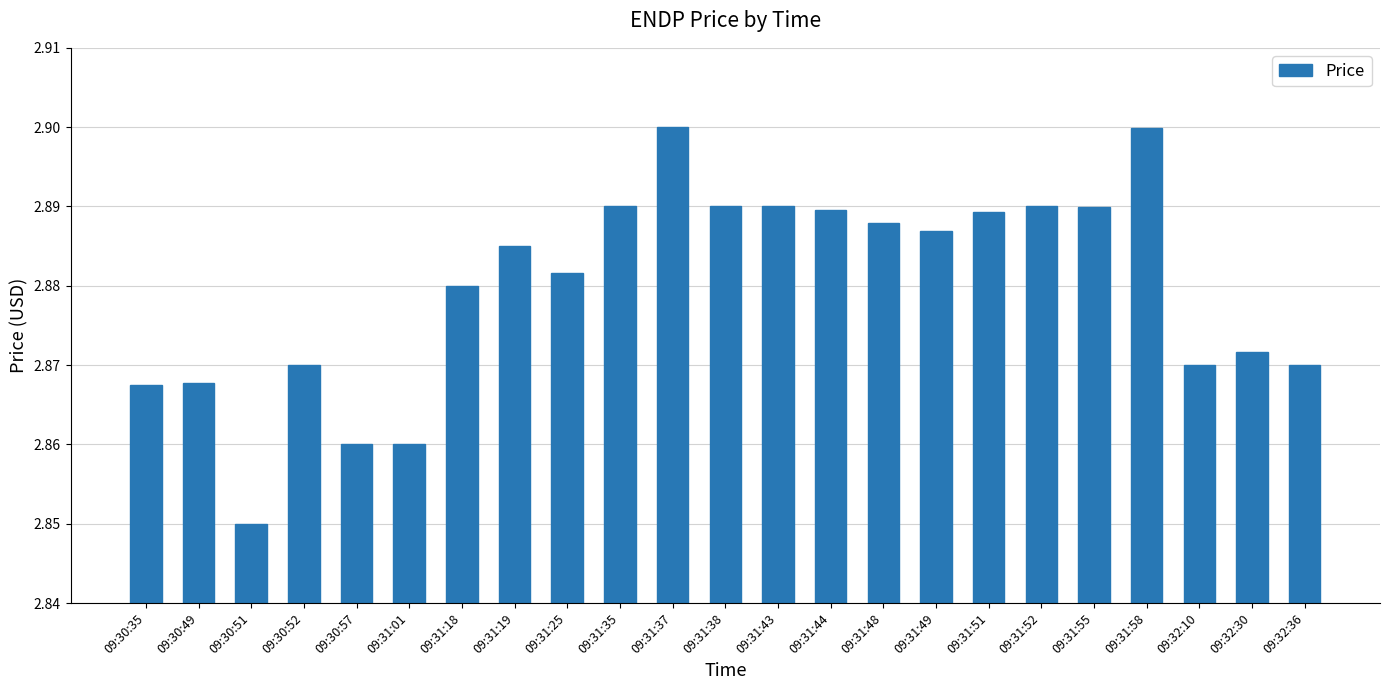

Count the values in the range 2 to 3.

23